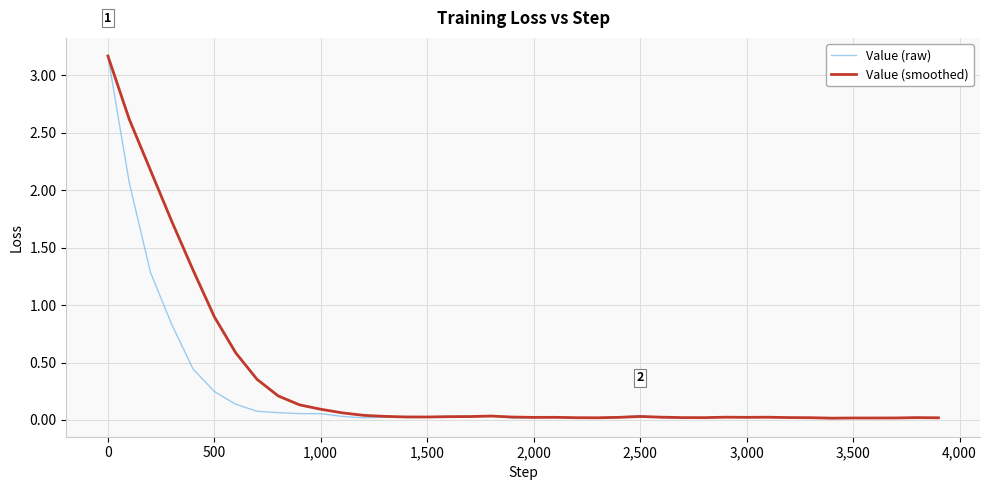

What is the average value of the Value (smoothed) series?

0.3